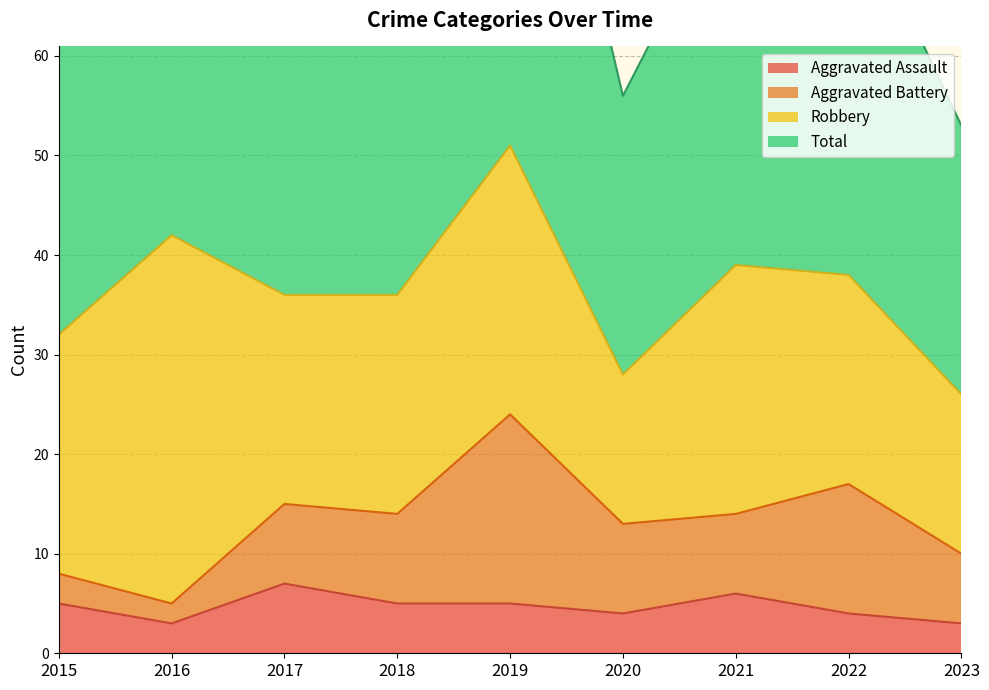

Which series has the largest range (max minus min)?

Total